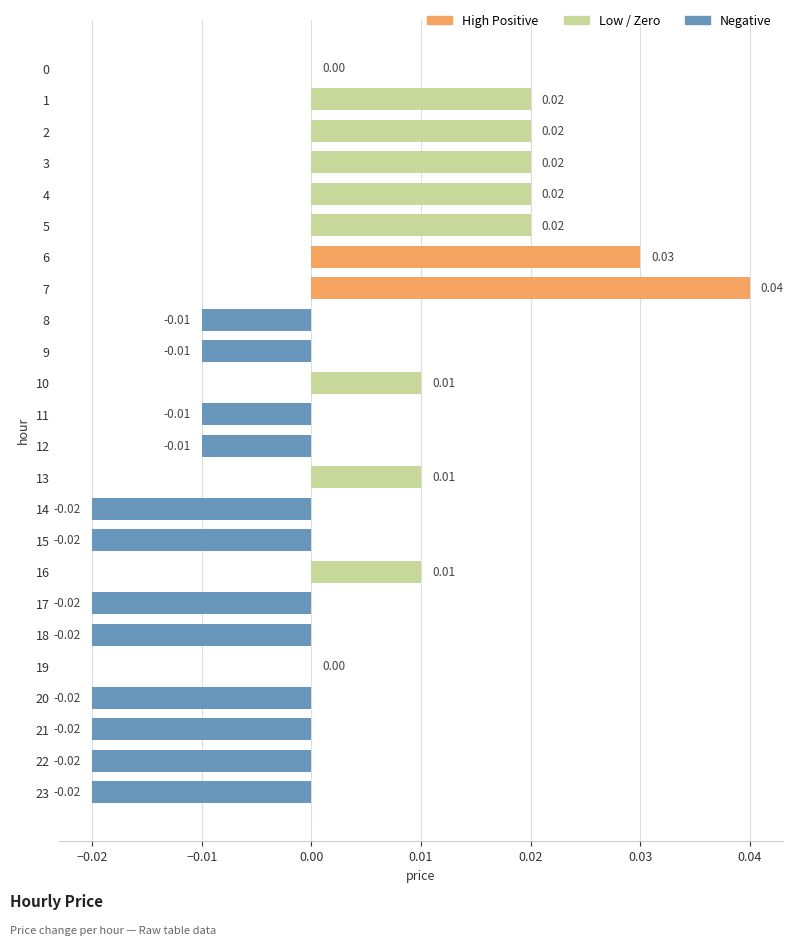

Between 8 and 13, which is larger?

13